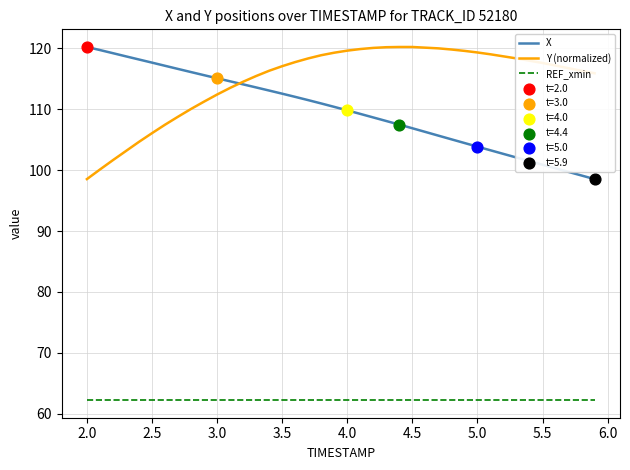

True or false: X and REF_xmin intersect in this chart.

False